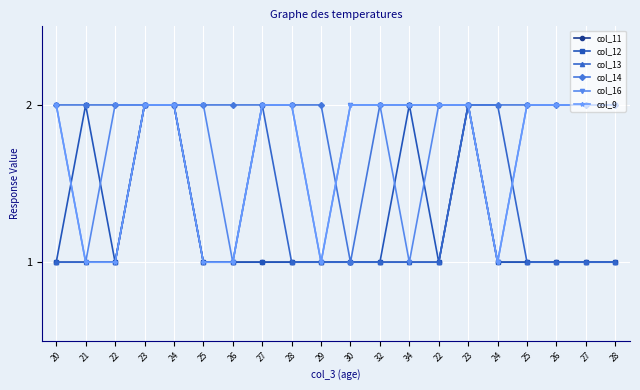

What is the difference between the maximum and minimum values in the col_12 series?

1